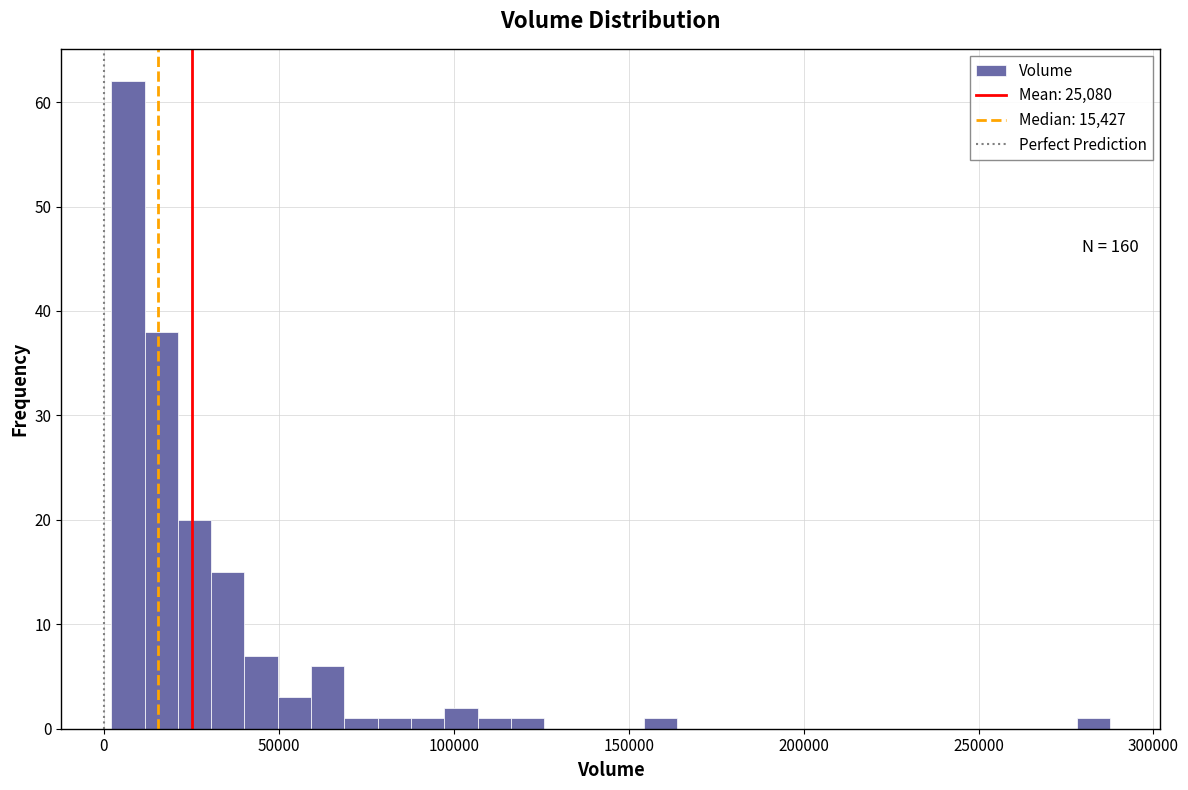

Around what value on the x-axis is the tallest bar? Give the approximate position of its centre, as read against the axis.

5000